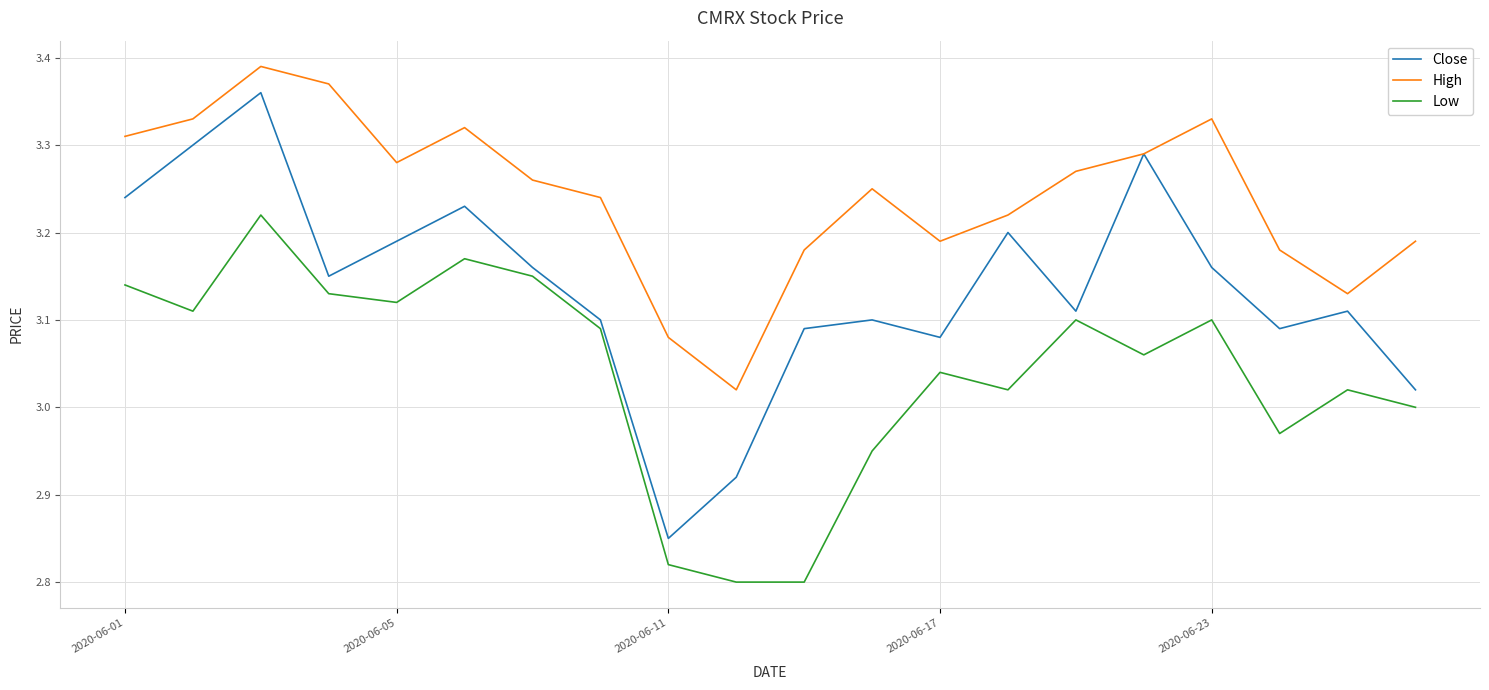

How many interior local valleys does the Close series have?

5